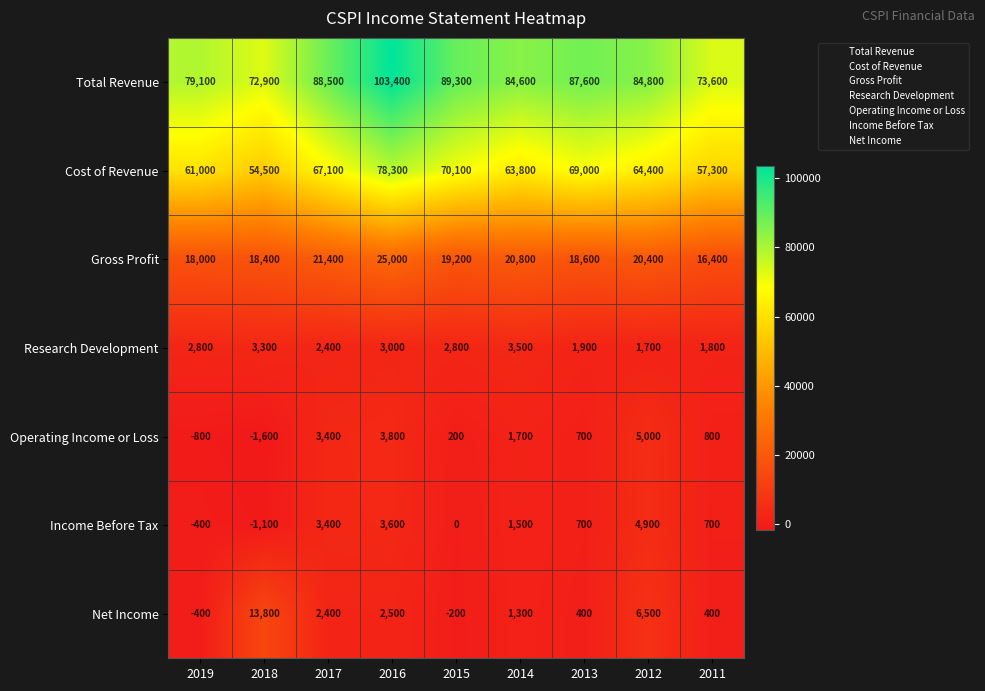

At which category is the sum across all series the highest?

2016